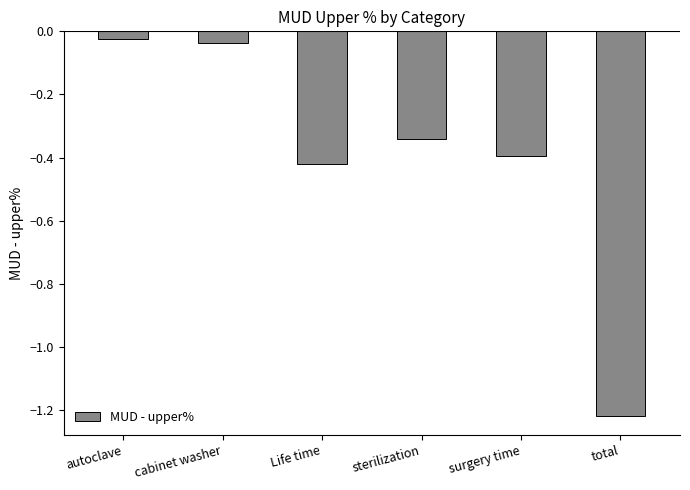

List the labels in order of value, smallest first.

total, Life time, surgery time, sterilization, cabinet washer, autoclave